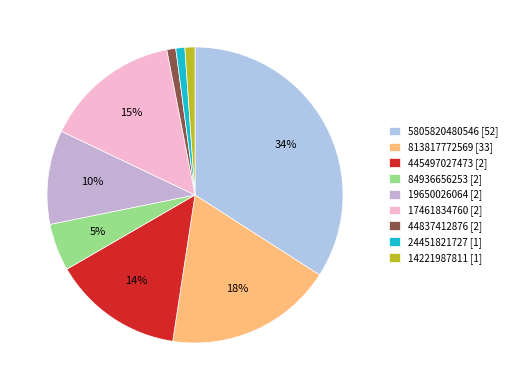

To the nearest percent, what is the average slice percentage?

11%